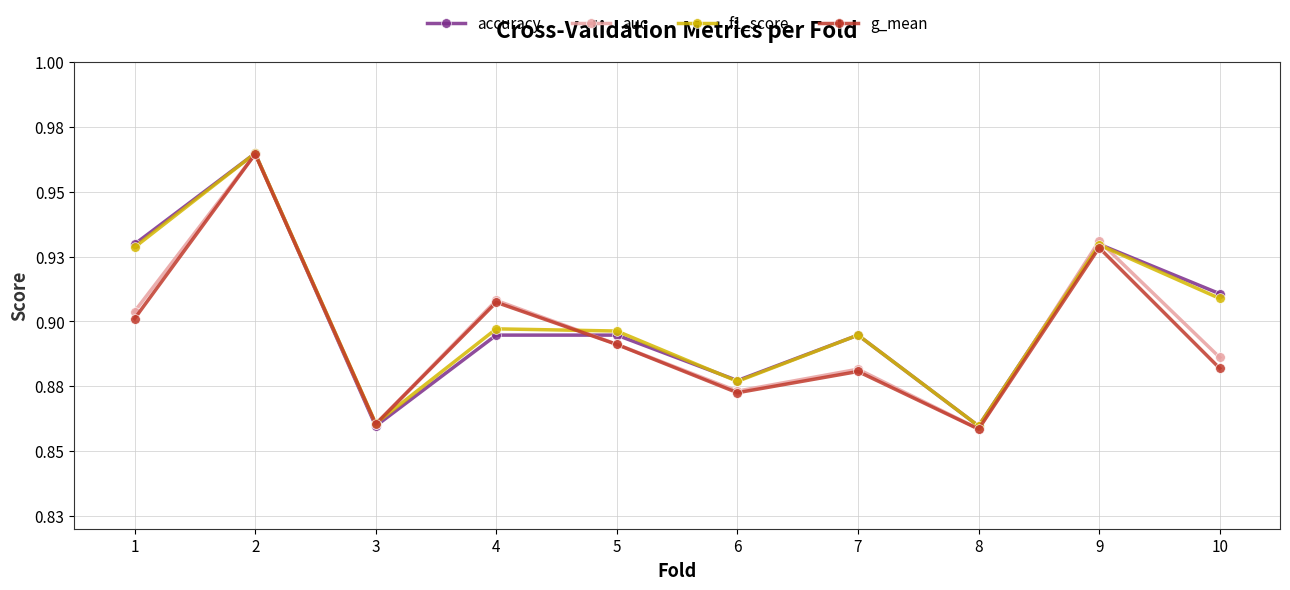

Does the chart have visible grid lines?

Yes